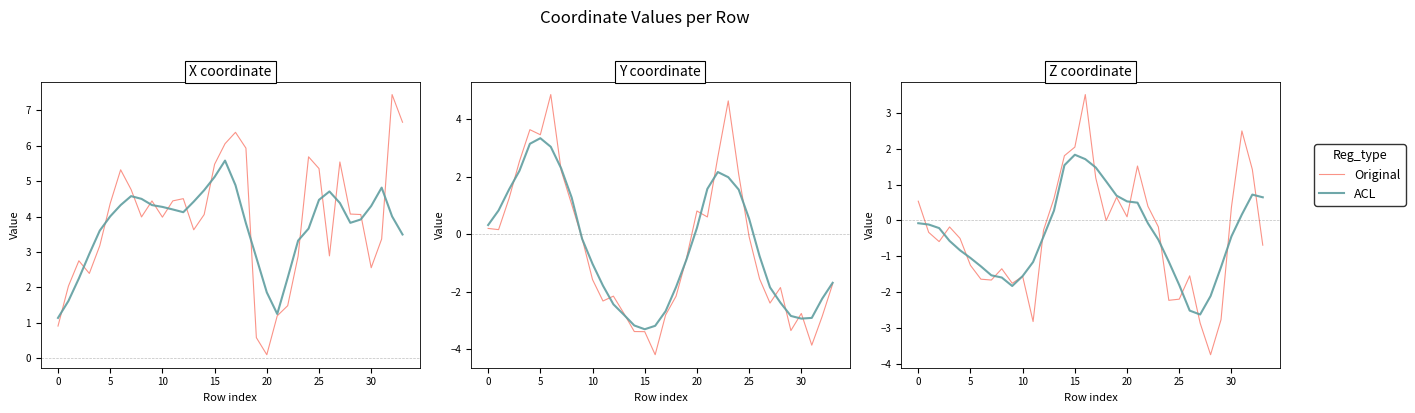

Is the value of ACL at 9 greater than the value of Original at 9?

No